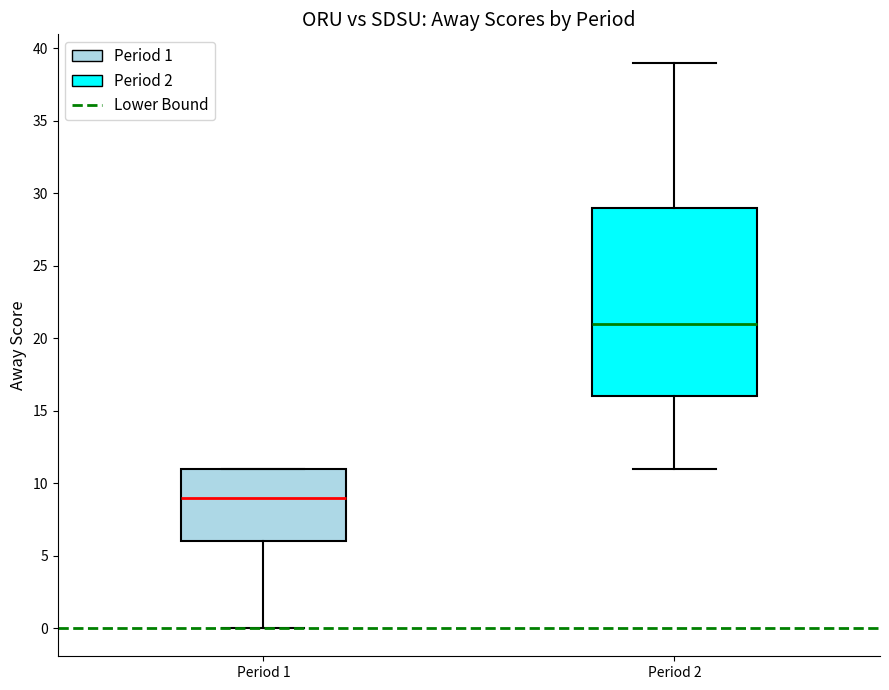

Reading left to right, read every box against the y-axis: the position of its median line, the range the box covers, and the ends of its whiskers. The values are not printed on the chart, so give them approximately, as read against the axis.

Period 1: median 9, box 6 to 11, whiskers 0 to 11
Period 2: median 21, box 16 to 29, whiskers 11 to 39